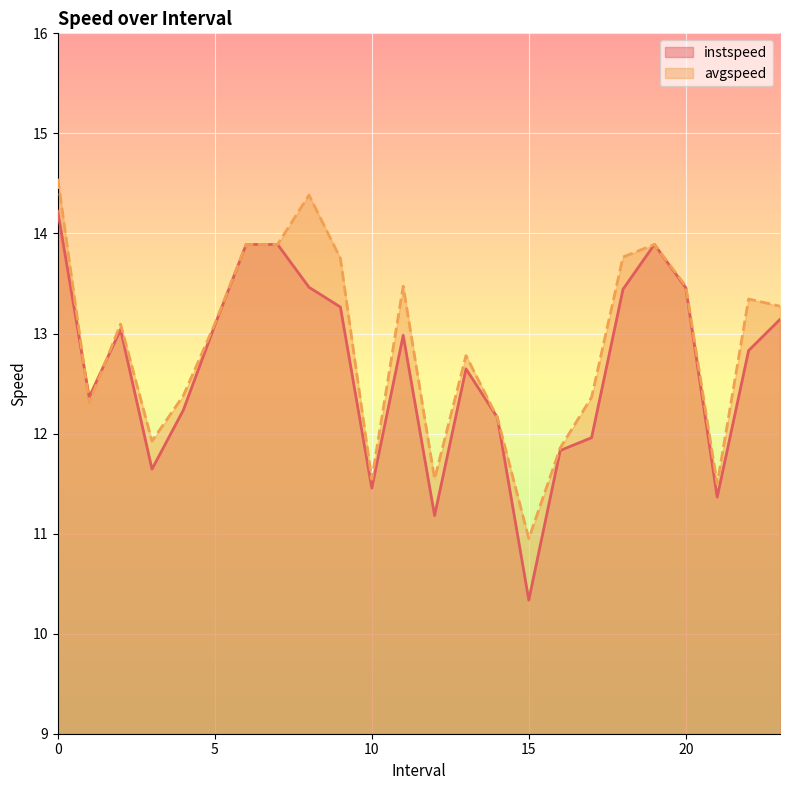

Is the value of avgspeed at 5.0 greater than the value of instspeed at 6.0?

No